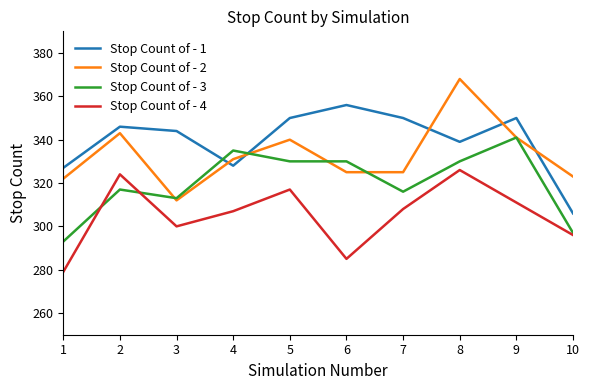

What are all the series names shown in the legend?

Stop Count of - 1, Stop Count of - 2, Stop Count of - 3, Stop Count of - 4